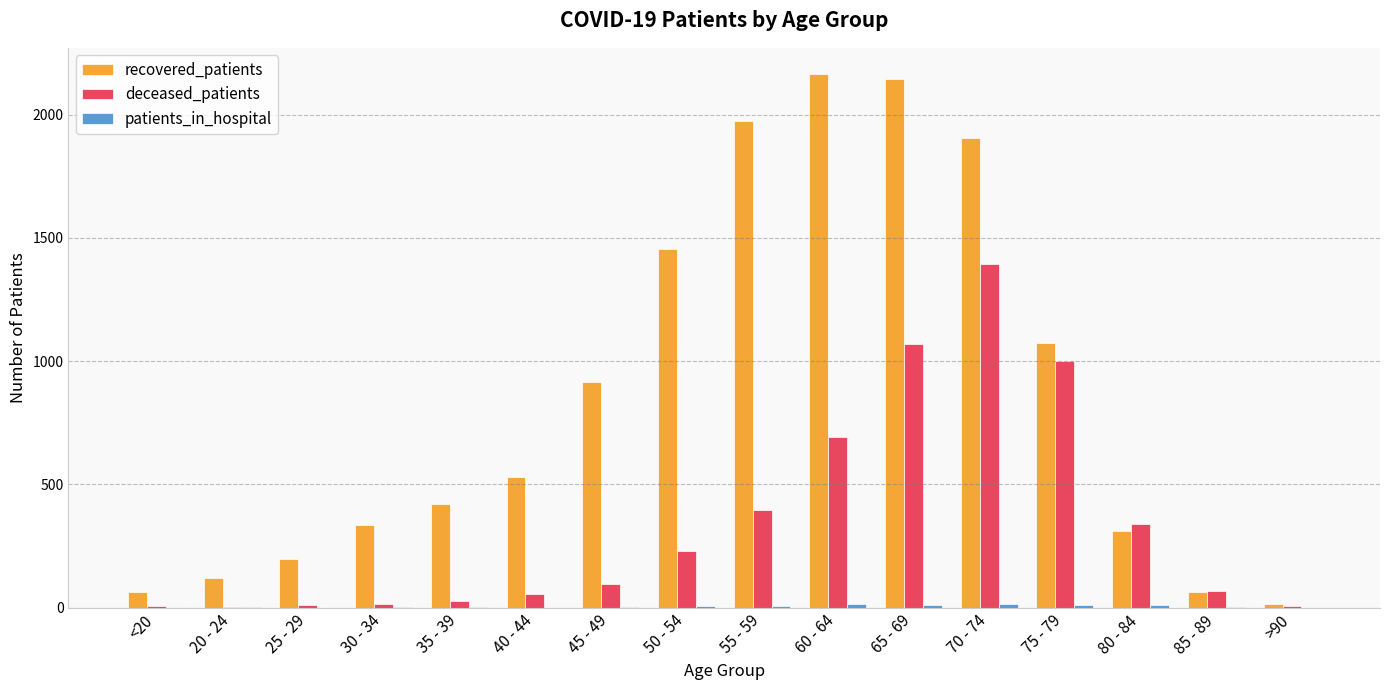

Which series changed the most between 75 - 79 and >90?

recovered_patients